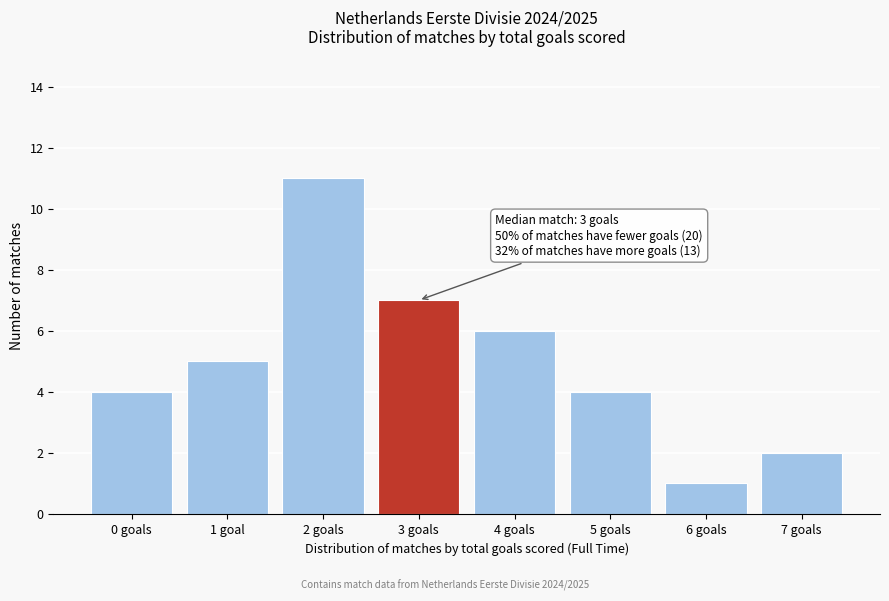

Reading right to left, extract all data points from this chart.

2	1	4	6	7	11	5	4